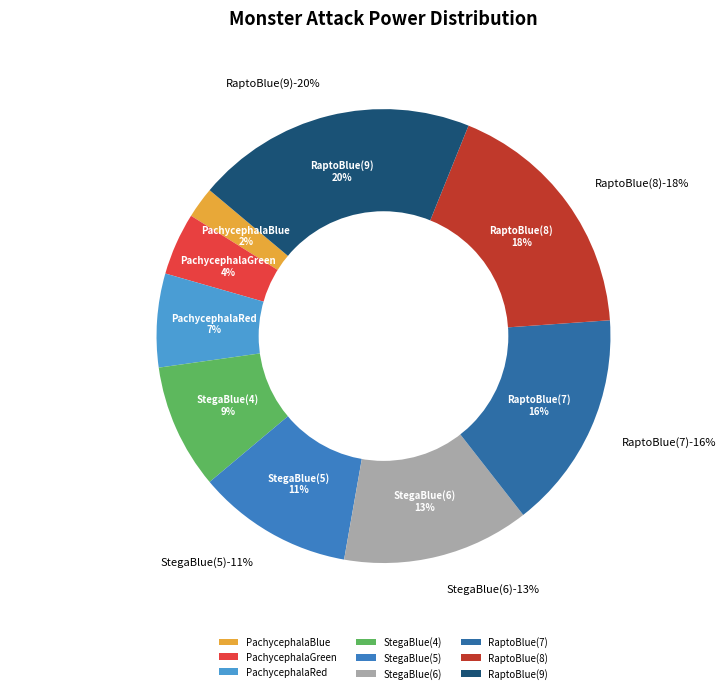

Which slice is the smallest?

PachycephalaBlue